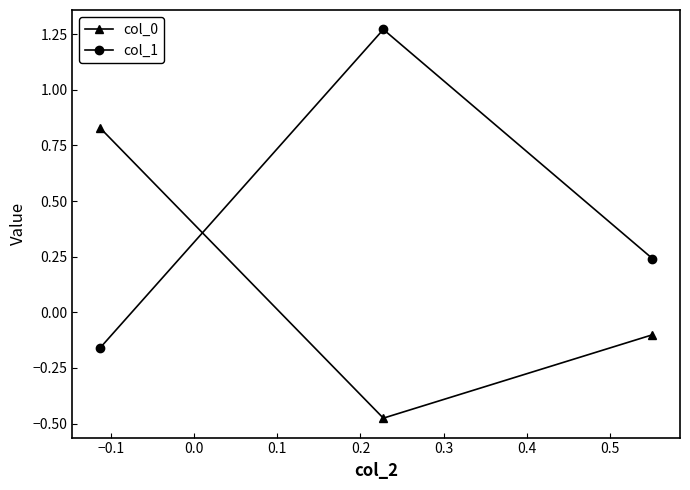

List the series in order of their overall mean, lowest first.

col_0, col_1